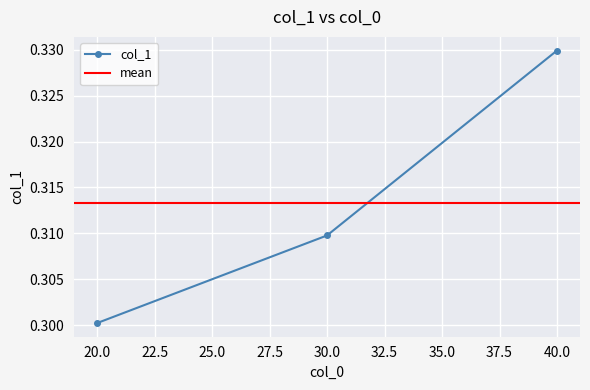

Reading left to right, transcribe all the data shown in this chart.

0.3	0.3	0.3